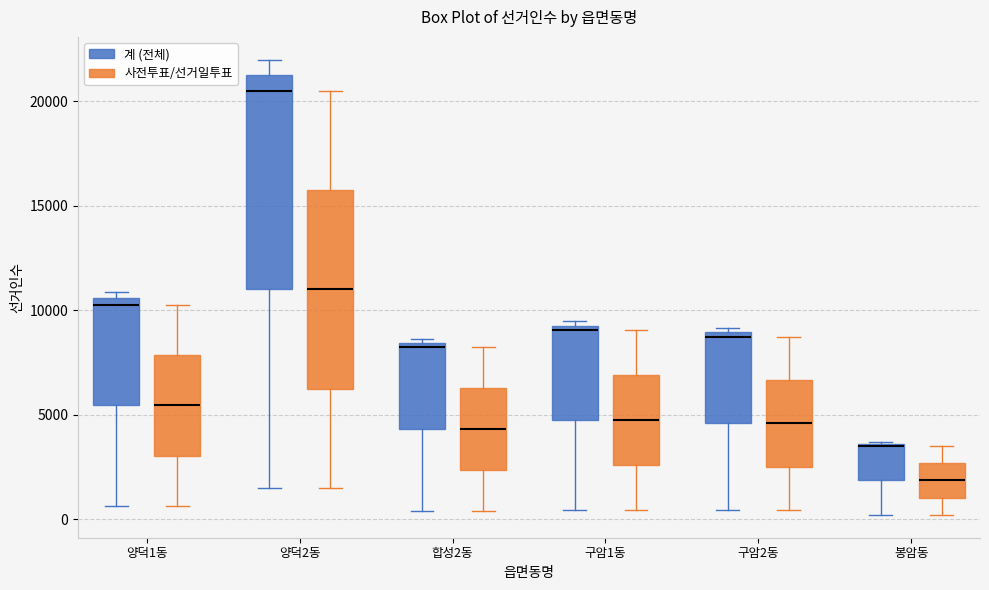

Where is the upper edge of the box for 합성2동 (사전투표/선거일투표) on the y-axis? The values are not printed on the chart, so give them approximately, as read against the axis.

6500